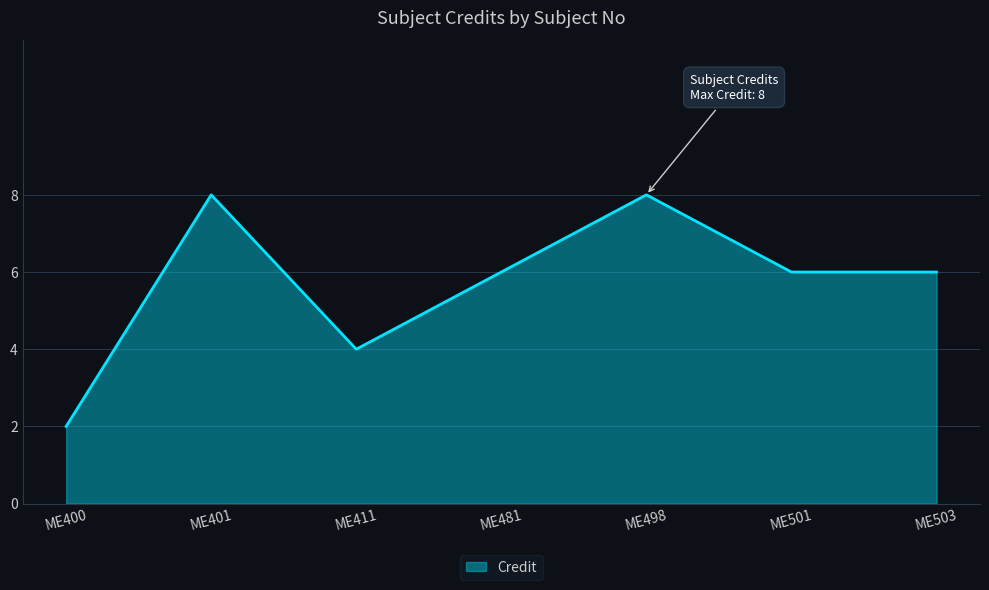

True or false: the data shows 11 at ME481.

False